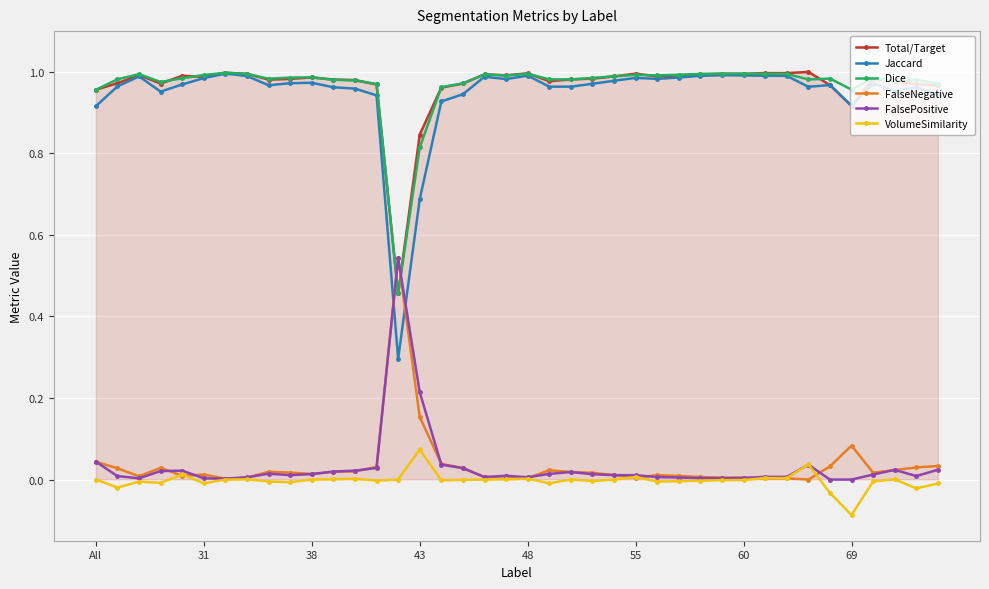

True or false: VolumeSimilarity has more than 1 points higher than both neighbors.

True